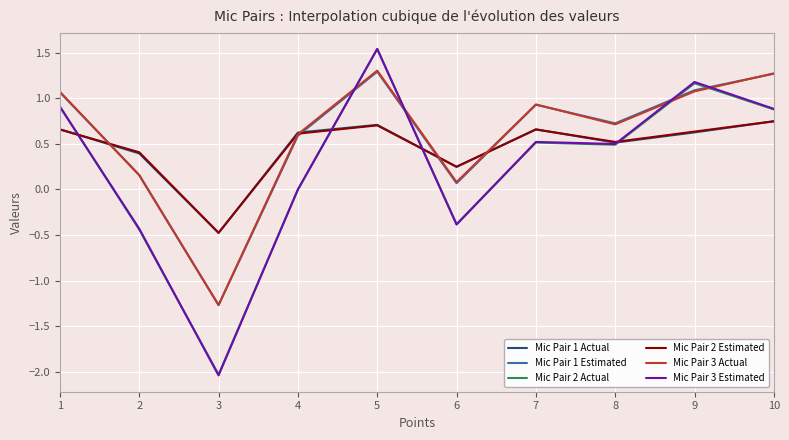

At which category is the sum across all series the highest?

5